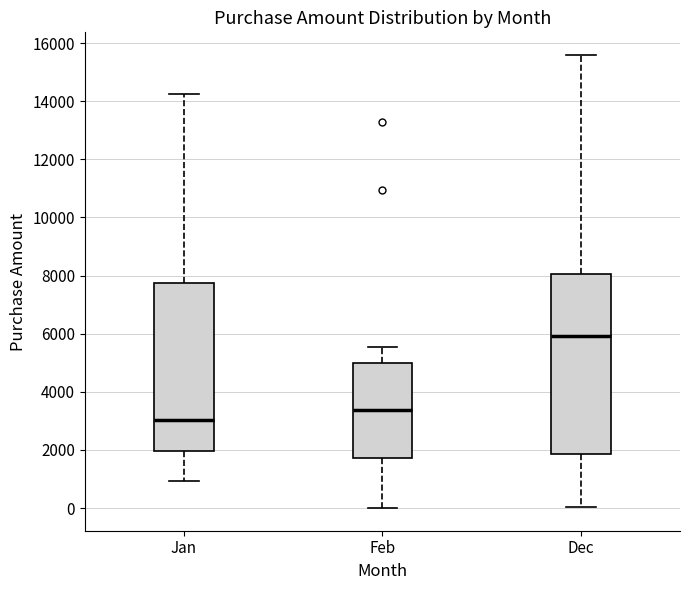

Which box has the highest median line?

Dec